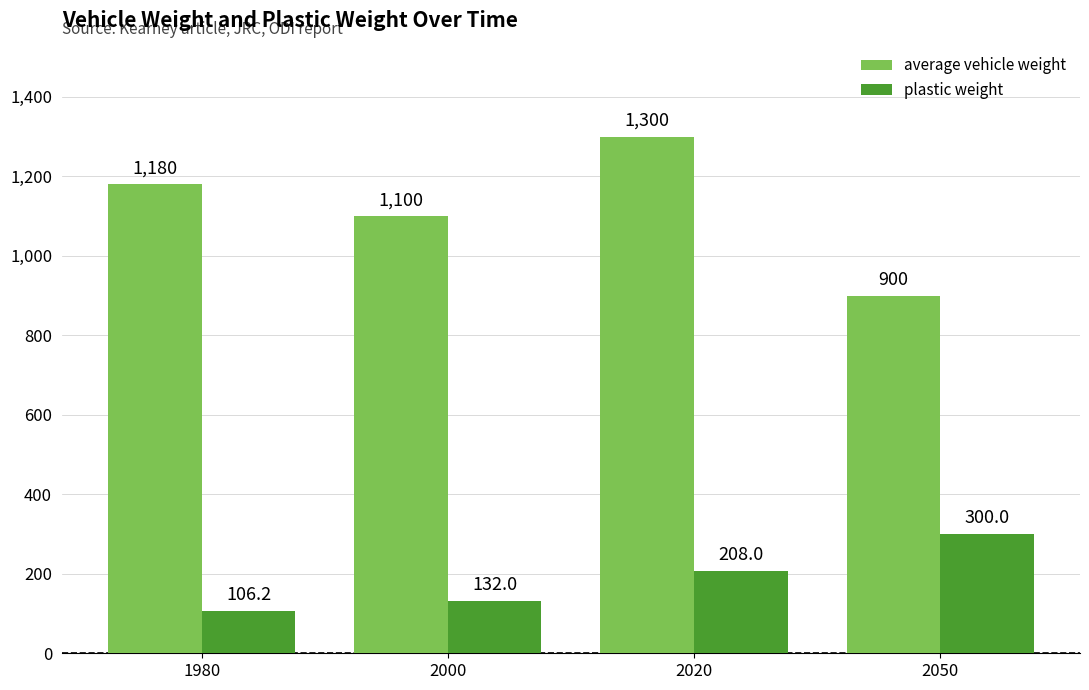

How many distinct data groups are displayed?

2